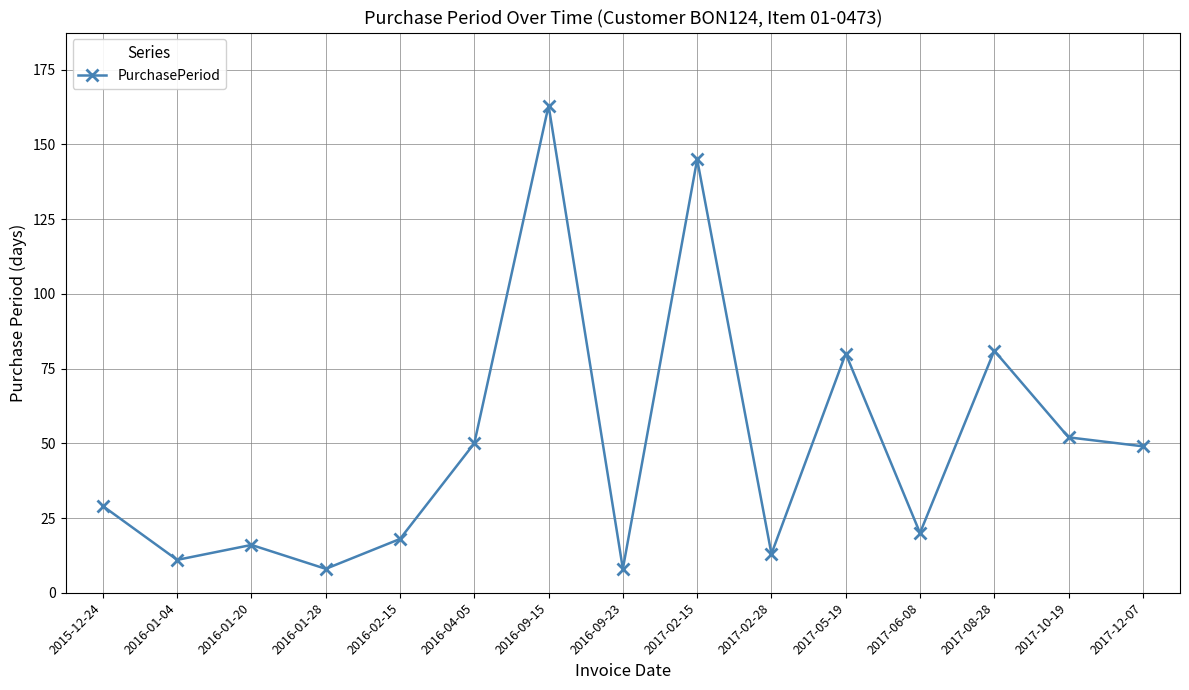

Reading left to right, what are all the values shown in this chart?

2015-12-24=29	2016-01-04=11	2016-01-20=16	2016-01-28=8	2016-02-15=18	2016-04-05=50	2016-09-15=163	2016-09-23=8	2017-02-15=145	2017-02-28=13	2017-05-19=80	2017-06-08=20	2017-08-28=81	2017-10-19=52	2017-12-07=49